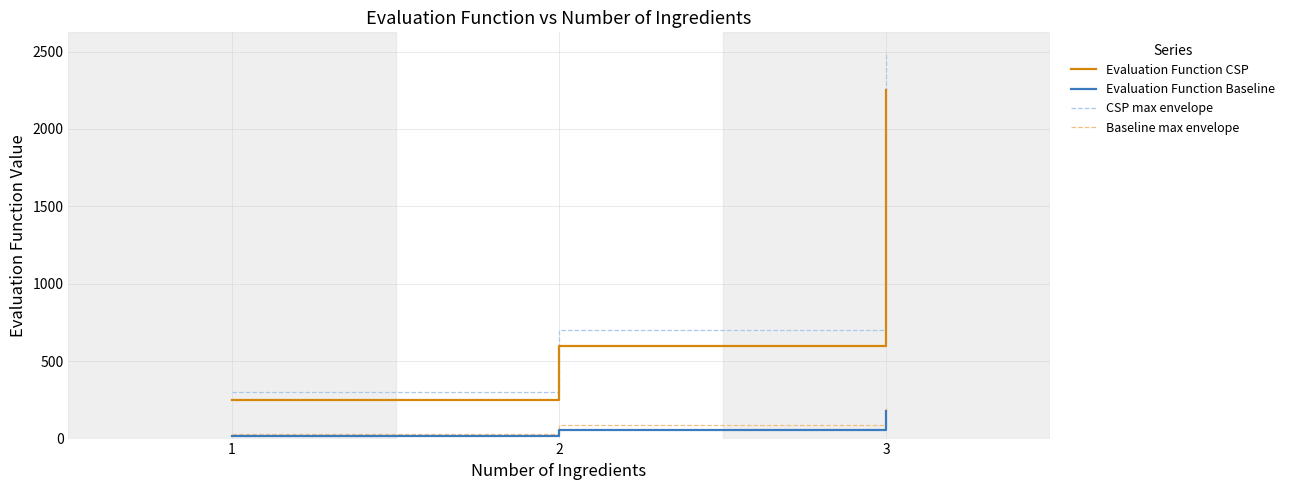

What are all the series names shown in the legend?

Evaluation Function CSP, Evaluation Function Baseline, CSP max envelope, Baseline max envelope